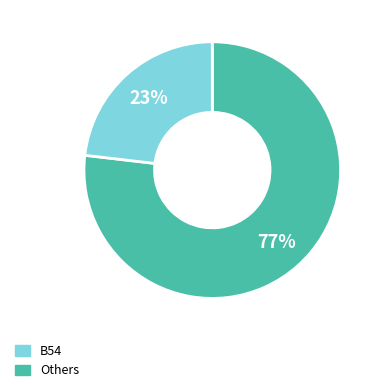

Is there a majority slice in this chart?

Yes